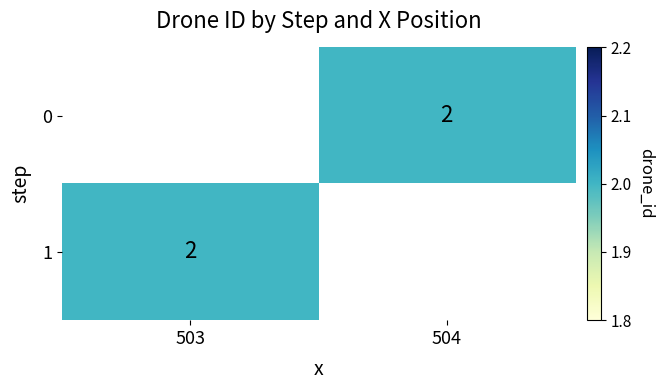

At which label is 1 closest to 2?

503